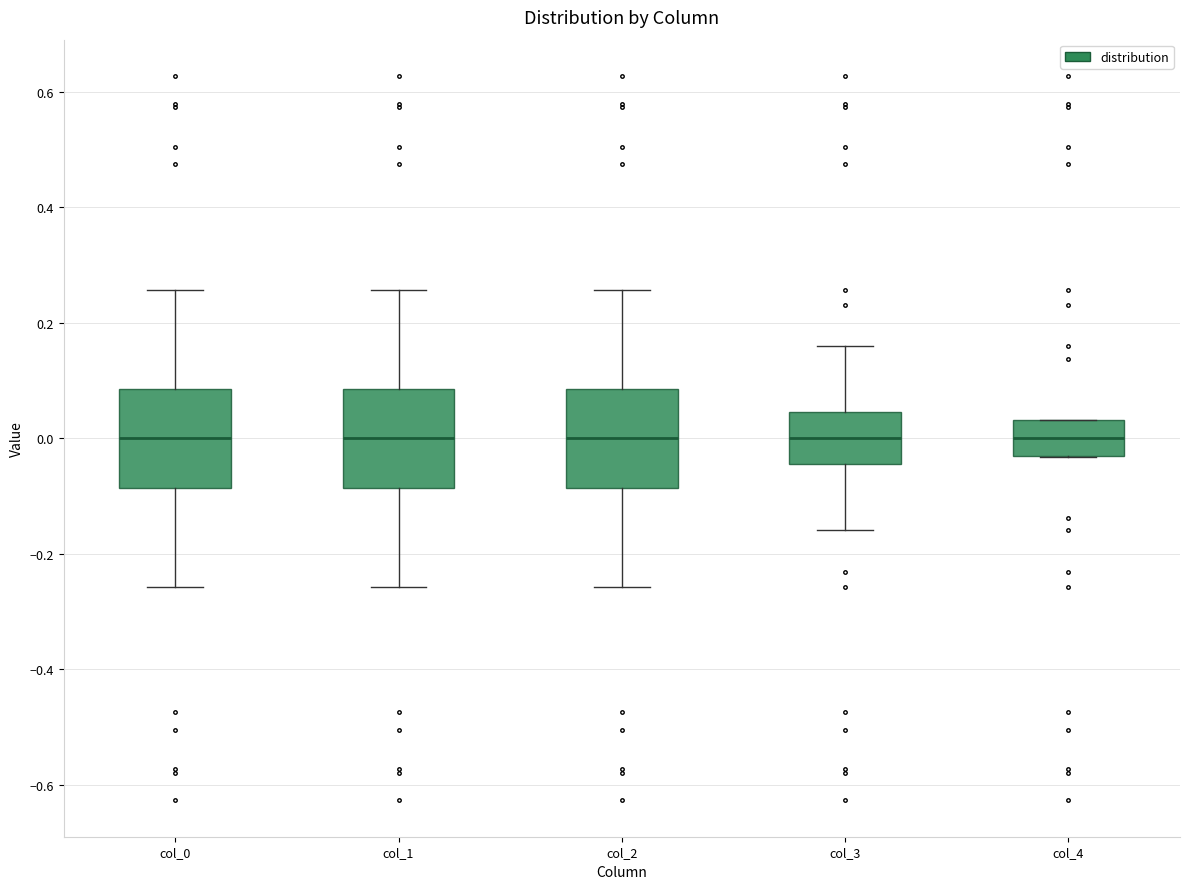

Where is the lower edge of the box for col_2 on the y-axis? The values are not printed on the chart, so give them approximately, as read against the axis.

-0.08